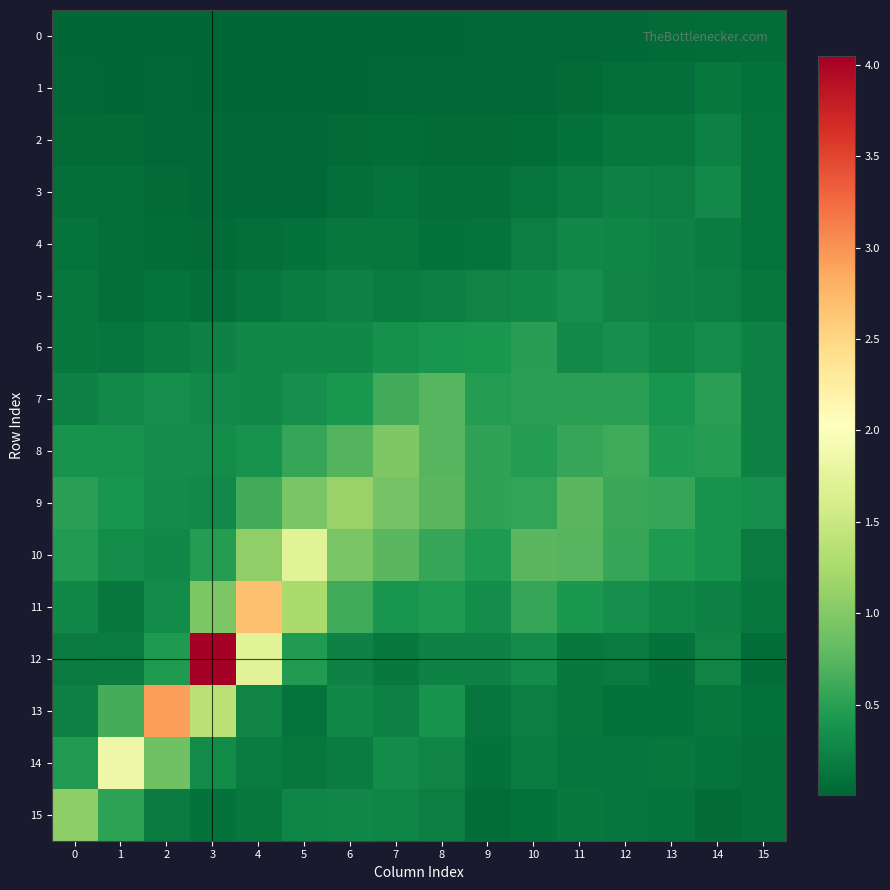

Reading right to left, transcribe all the data shown in this chart.

0: 15=0.1	14=0.1	13=0.0	12=0.0	11=0.0	10=0.0	9=0.0	8=0.0	7=0.0	6=0.0	5=0.0	4=0.0	3=0.0	2=0.0	1=0.0	0=0.0
1: 15=0.1	14=0.2	13=0.1	12=0.1	11=0.0	10=0.0	9=0.0	8=0.0	7=0.0	6=0.0	5=0.0	4=0.0	3=0.0	2=0.0	1=0.0	0=0.0
2: 15=0.1	14=0.2	13=0.1	12=0.1	11=0.1	10=0.1	9=0.0	8=0.1	7=0.1	6=0.0	5=0.0	4=0.0	3=0.0	2=0.0	1=0.0	0=0.1
3: 15=0.1	14=0.3	13=0.2	12=0.2	11=0.2	10=0.1	9=0.1	8=0.1	7=0.1	6=0.1	5=0.0	4=0.0	3=0.0	2=0.0	1=0.1	0=0.1
4: 15=0.1	14=0.2	13=0.2	12=0.3	11=0.3	10=0.2	9=0.1	8=0.1	7=0.1	6=0.2	5=0.1	4=0.1	3=0.0	2=0.1	1=0.1	0=0.1
5: 15=0.1	14=0.2	13=0.2	12=0.2	11=0.4	10=0.3	9=0.3	8=0.2	7=0.2	6=0.2	5=0.2	4=0.1	3=0.1	2=0.1	1=0.1	0=0.1
6: 15=0.2	14=0.3	13=0.3	12=0.3	11=0.3	10=0.5	9=0.4	8=0.4	7=0.4	6=0.3	5=0.3	4=0.3	3=0.2	2=0.2	1=0.1	0=0.2
7: 15=0.2	14=0.5	13=0.4	12=0.5	11=0.5	10=0.5	9=0.5	8=0.7	7=0.6	6=0.4	5=0.4	4=0.3	3=0.3	2=0.4	1=0.3	0=0.2
8: 15=0.2	14=0.5	13=0.4	12=0.6	11=0.6	10=0.5	9=0.5	8=0.7	7=1.0	6=0.7	5=0.6	4=0.4	3=0.3	2=0.3	1=0.4	0=0.4
9: 15=0.3	14=0.4	13=0.6	12=0.6	11=0.8	10=0.5	9=0.5	8=0.7	7=0.9	6=1.1	5=0.9	4=0.6	3=0.3	2=0.3	1=0.4	0=0.5
10: 15=0.2	14=0.4	13=0.4	12=0.6	11=0.7	10=0.8	9=0.4	8=0.6	7=0.8	6=0.9	5=1.7	4=1.1	3=0.5	2=0.3	1=0.3	0=0.5
11: 15=0.1	14=0.2	13=0.3	12=0.4	11=0.4	10=0.6	9=0.3	8=0.4	7=0.4	6=0.6	5=1.3	4=2.7	3=1.0	2=0.3	1=0.2	0=0.3
12: 15=0.1	14=0.3	13=0.1	12=0.2	11=0.2	10=0.3	9=0.2	8=0.2	7=0.2	6=0.2	5=0.5	4=1.7	3=4.0	2=0.4	1=0.2	0=0.2
13: 15=0.1	14=0.1	13=0.1	12=0.1	11=0.1	10=0.2	9=0.1	8=0.4	7=0.2	6=0.3	5=0.1	4=0.3	3=1.4	2=2.9	1=0.6	0=0.2
14: 15=0.1	14=0.1	13=0.1	12=0.1	11=0.1	10=0.2	9=0.1	8=0.3	7=0.3	6=0.2	5=0.1	4=0.2	3=0.3	2=0.9	1=1.8	0=0.5
15: 15=0.1	14=0.0	13=0.1	12=0.1	11=0.2	10=0.1	9=0.1	8=0.2	7=0.3	6=0.3	5=0.3	4=0.1	3=0.1	2=0.2	1=0.5	0=1.1